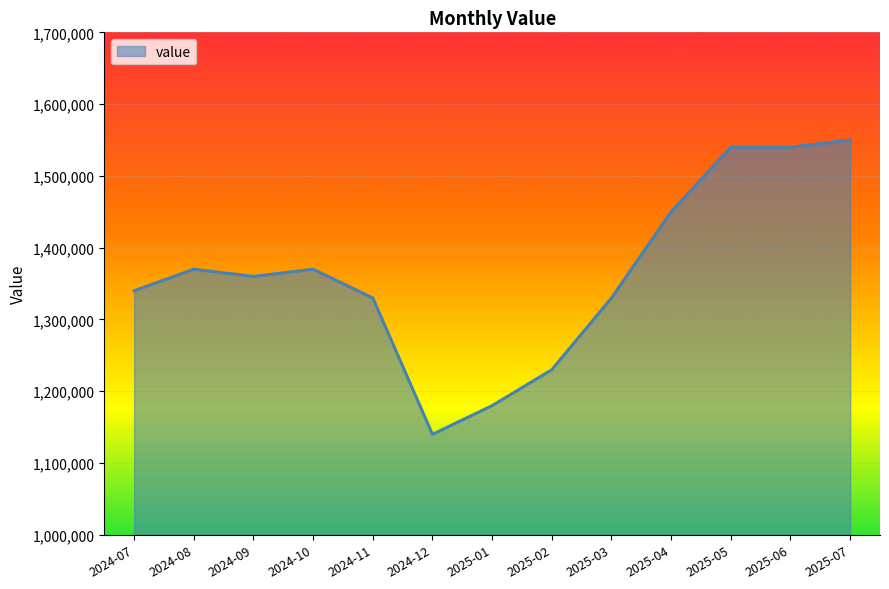

Read the value at 2025-07.

1550000